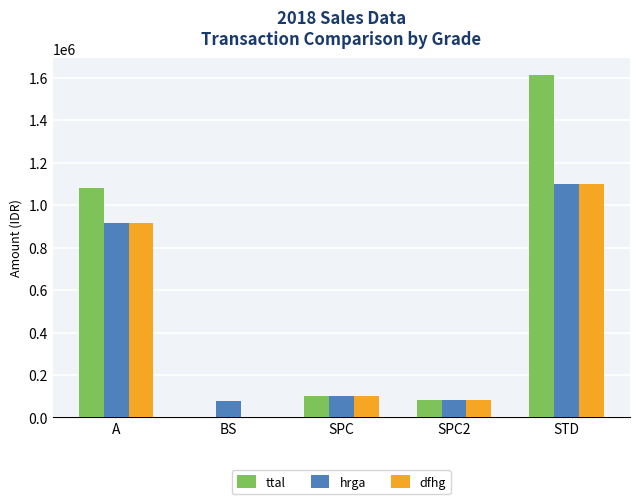

The value of dfhg at SPC is 37951. True or false?

False